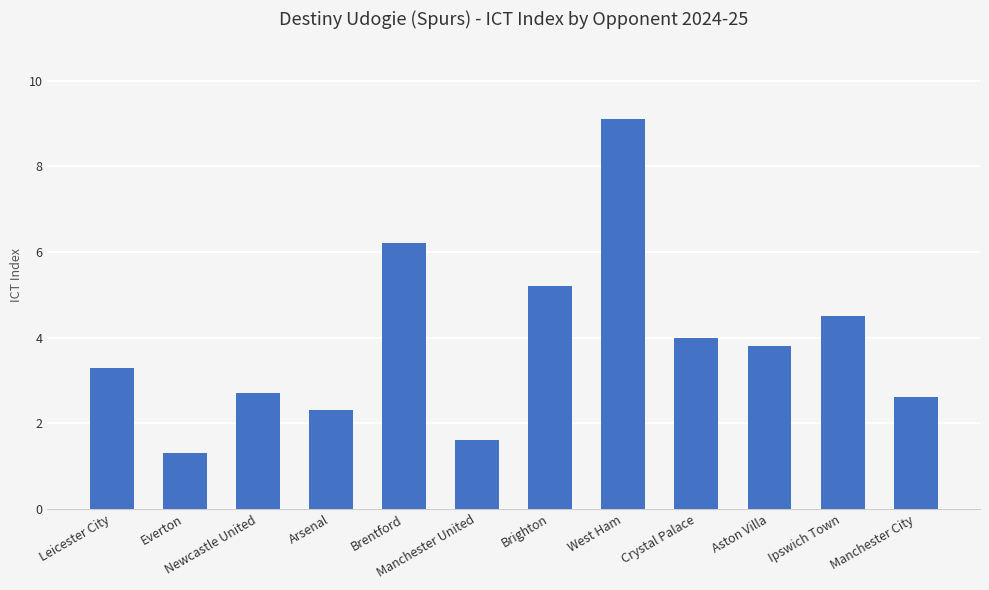

Reading right to left, extract all data points from this chart.

Manchester City=2.6	Ipswich Town=4.5	Aston Villa=3.8	Crystal Palace=4.0	West Ham=9.1	Brighton=5.2	Manchester United=1.6	Brentford=6.2	Arsenal=2.3	Newcastle United=2.7	Everton=1.3	Leicester City=3.3